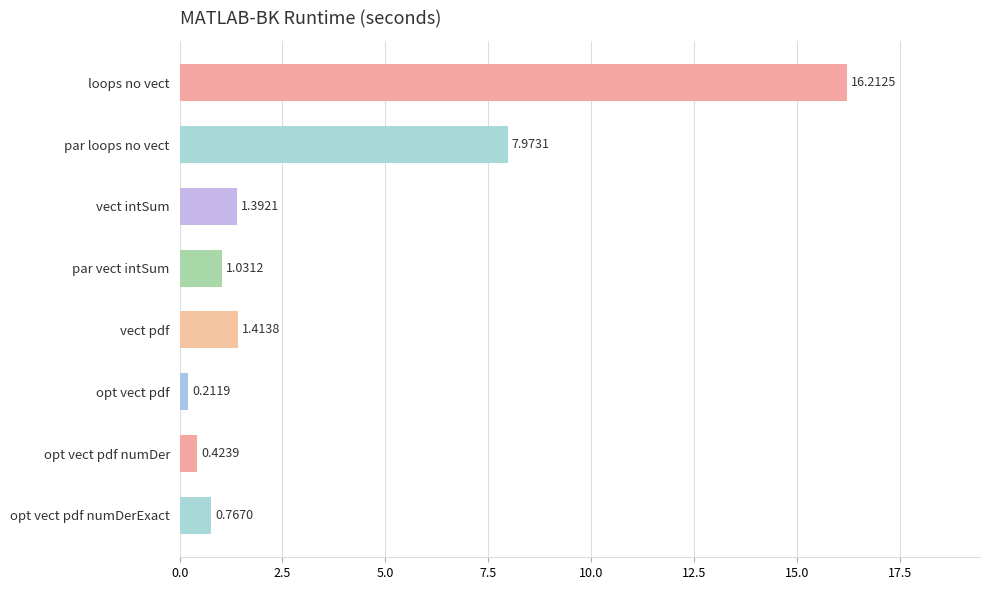

Does the chart contain stacked bars?

No